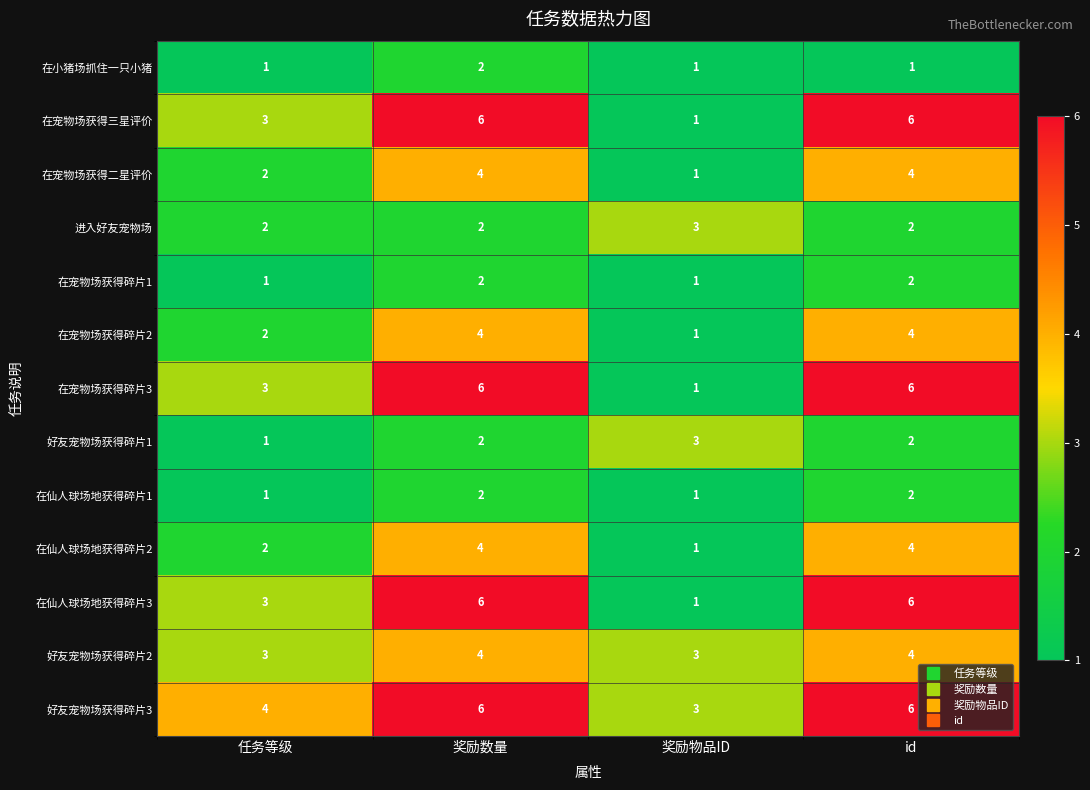

True or false: 在宠物场获得三星评价 has a value of 3 at 任务等级.

True